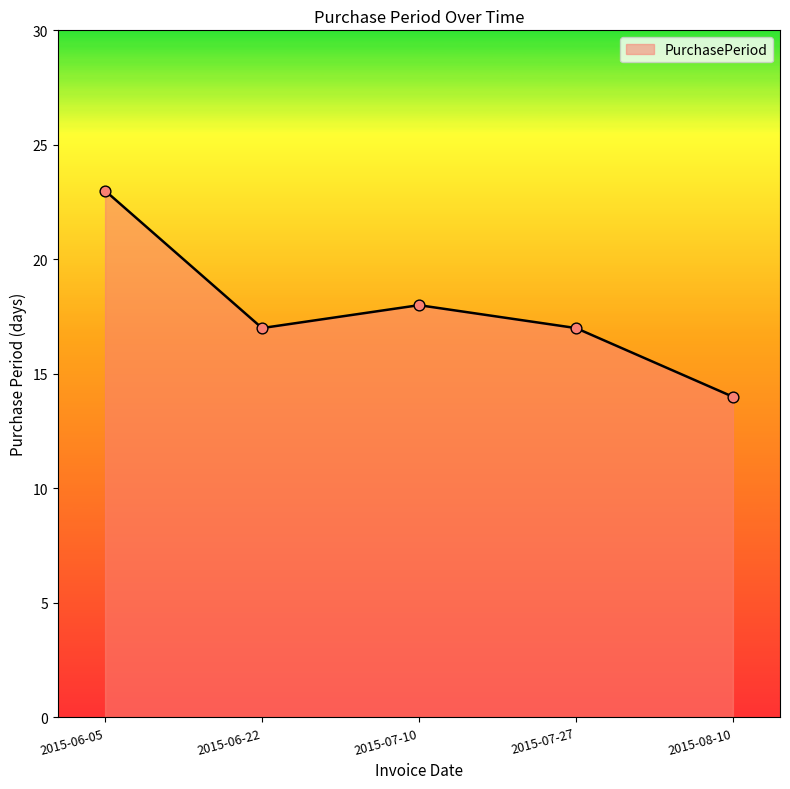

Approximately how many times larger is the value at 2015-06-05 compared to 2015-06-22?

1.4